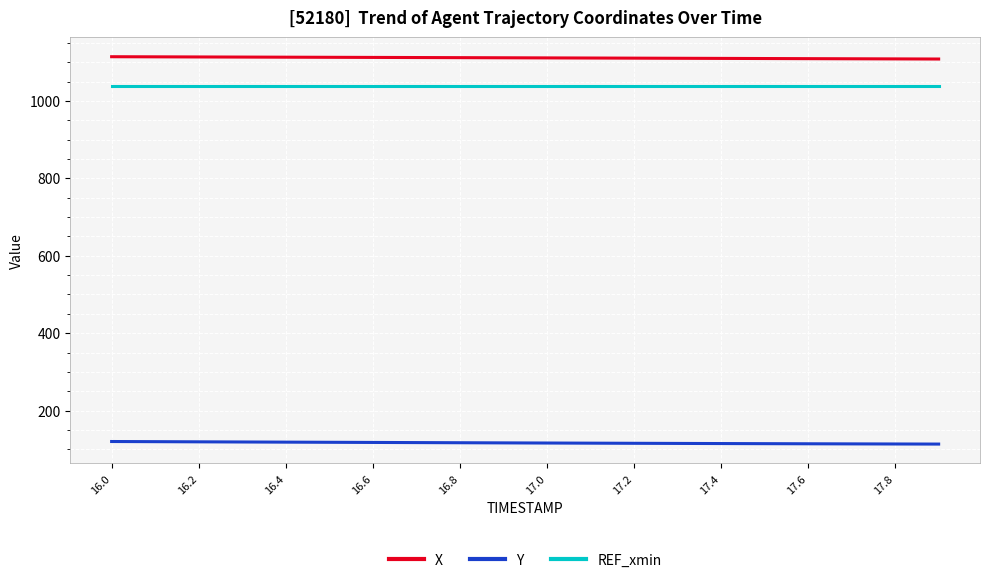

What is the smallest value displayed?

113.5